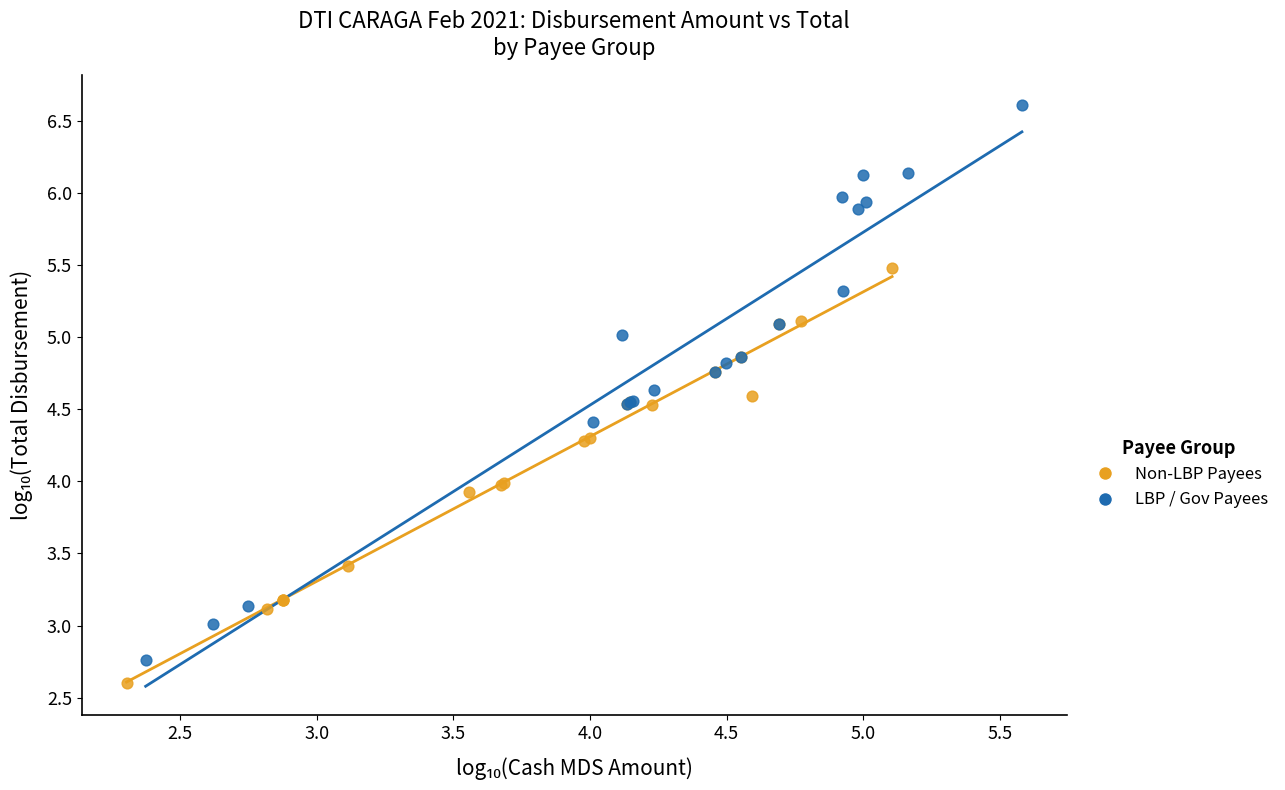

Which series reaches the maximum Y coordinate?

LBP / Gov Payees